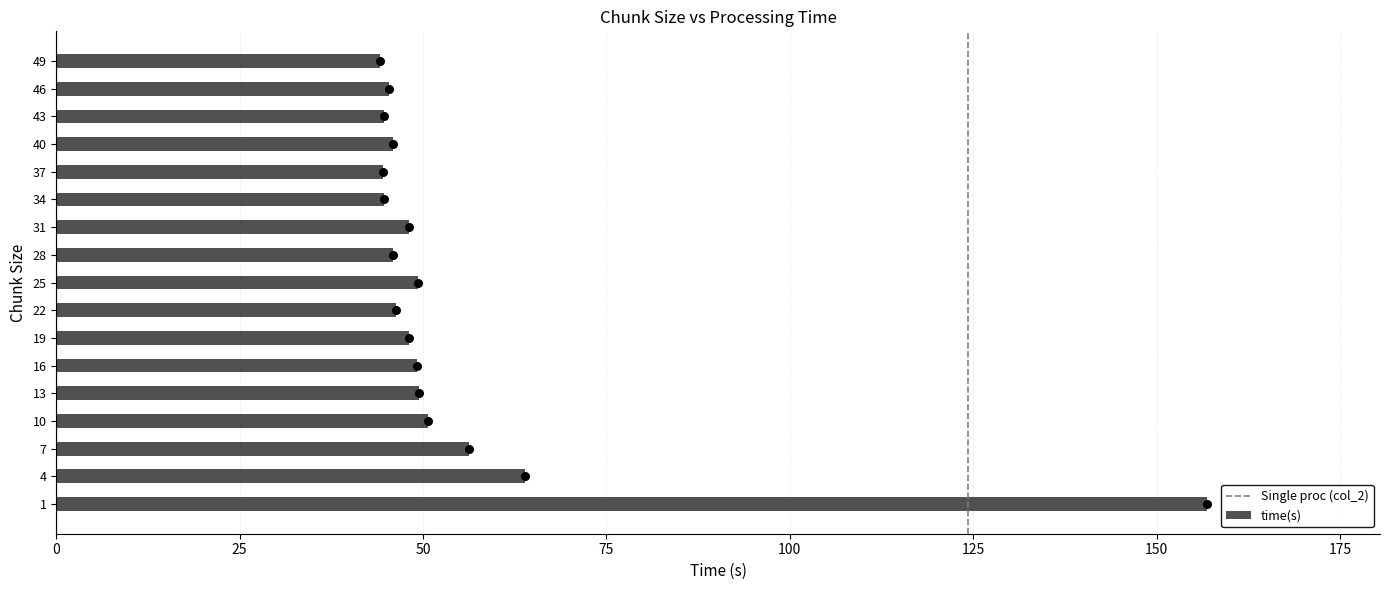

Which has a higher value, 28 or 37?

28